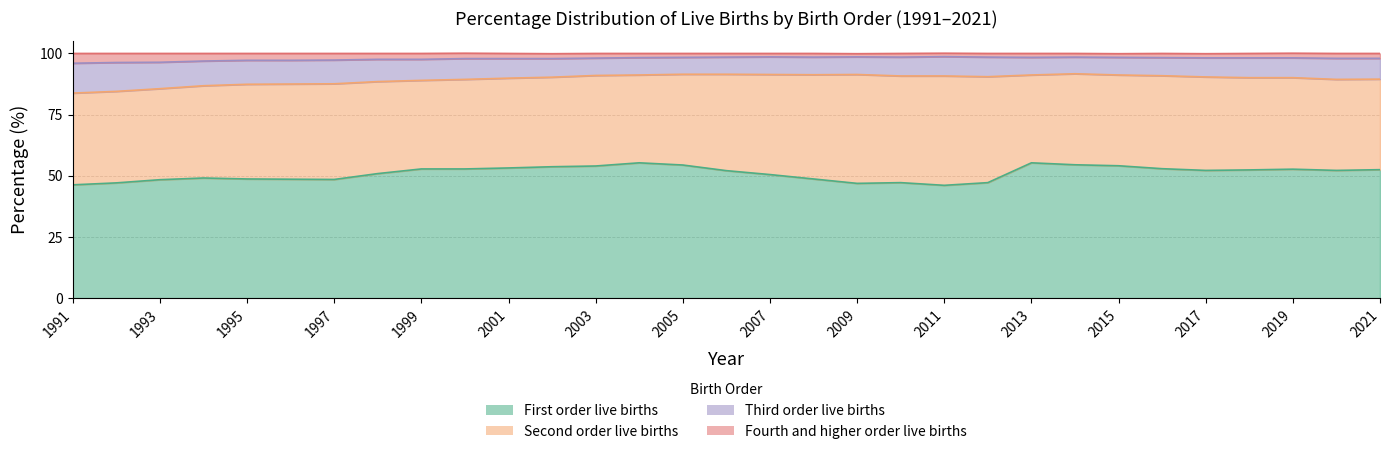

Between 2007 and 2019, which series saw the biggest shift?

First order live births